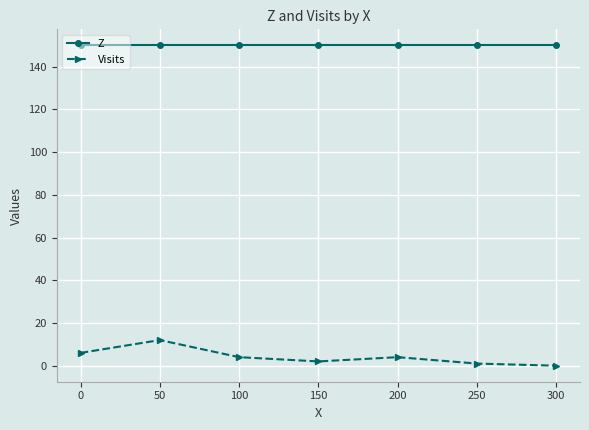

True or false: Z and Visits intersect in this chart.

False